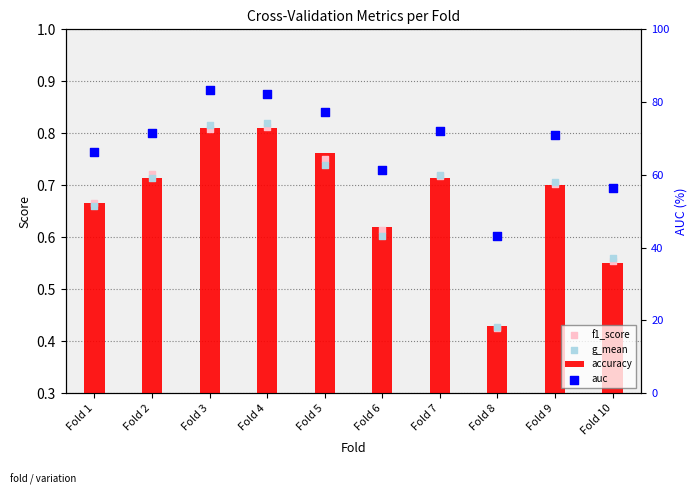

What are all the series names shown in the legend?

accuracy, f1_score, g_mean, auc